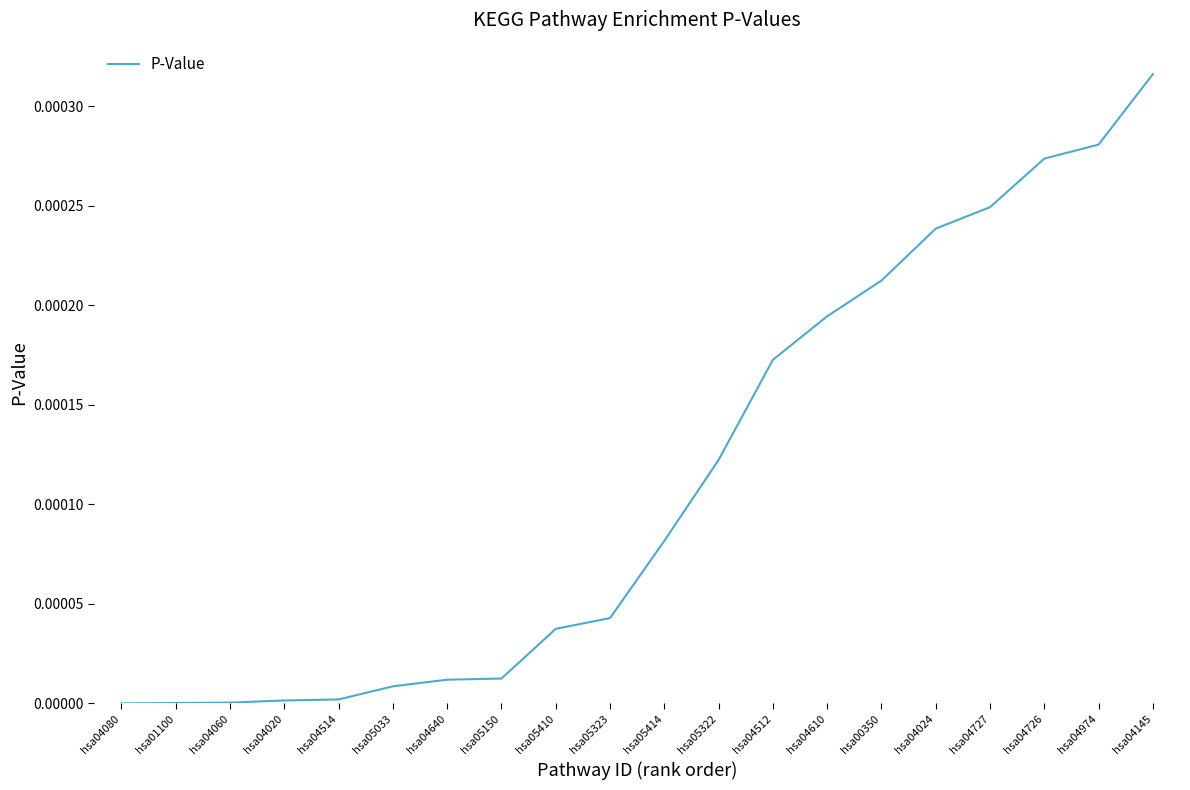

At which category does the chart reach its peak across all series?

hsa04145